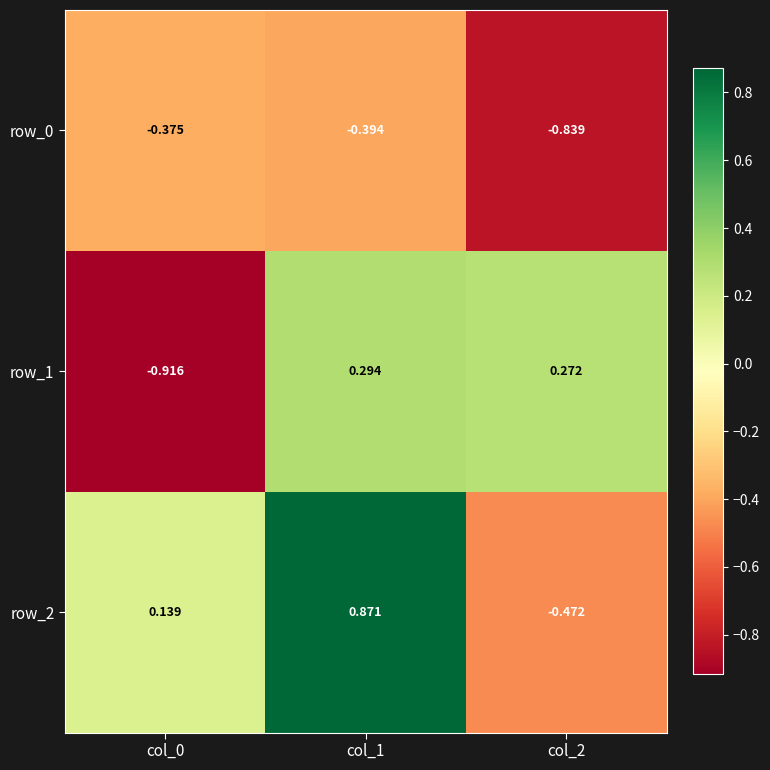

What is the average value of the row_1 series?

-0.1